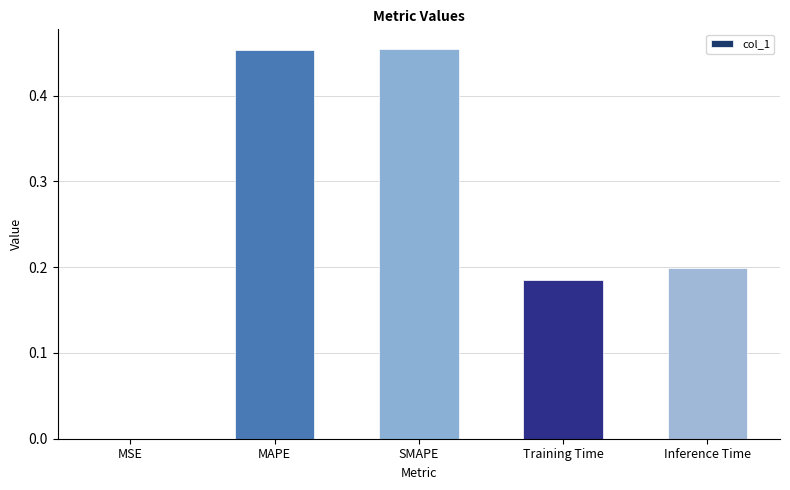

Which has a higher value, SMAPE or MSE?

SMAPE